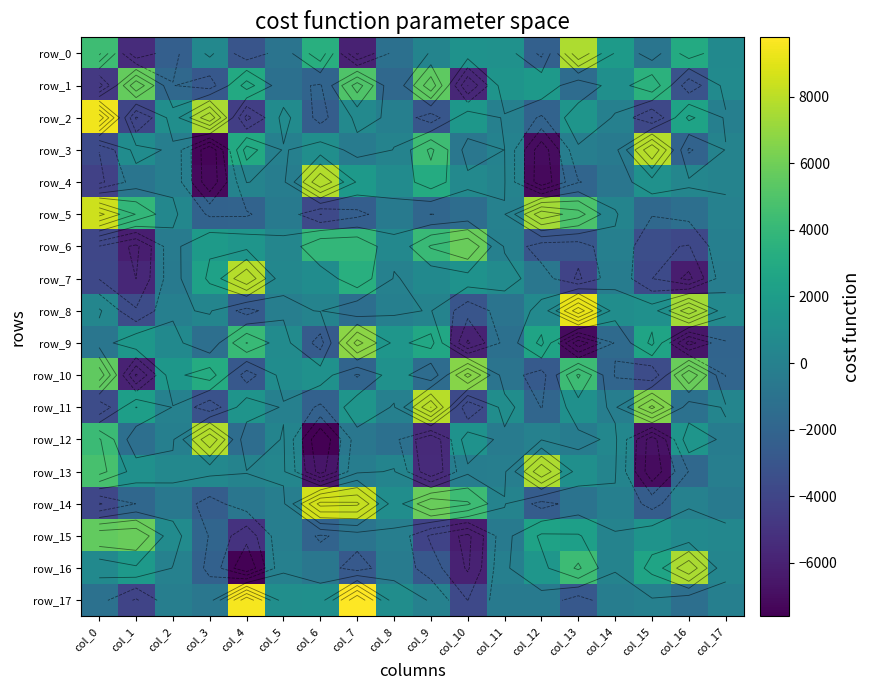

What is the minimum value shown in the chart?

-7606.7